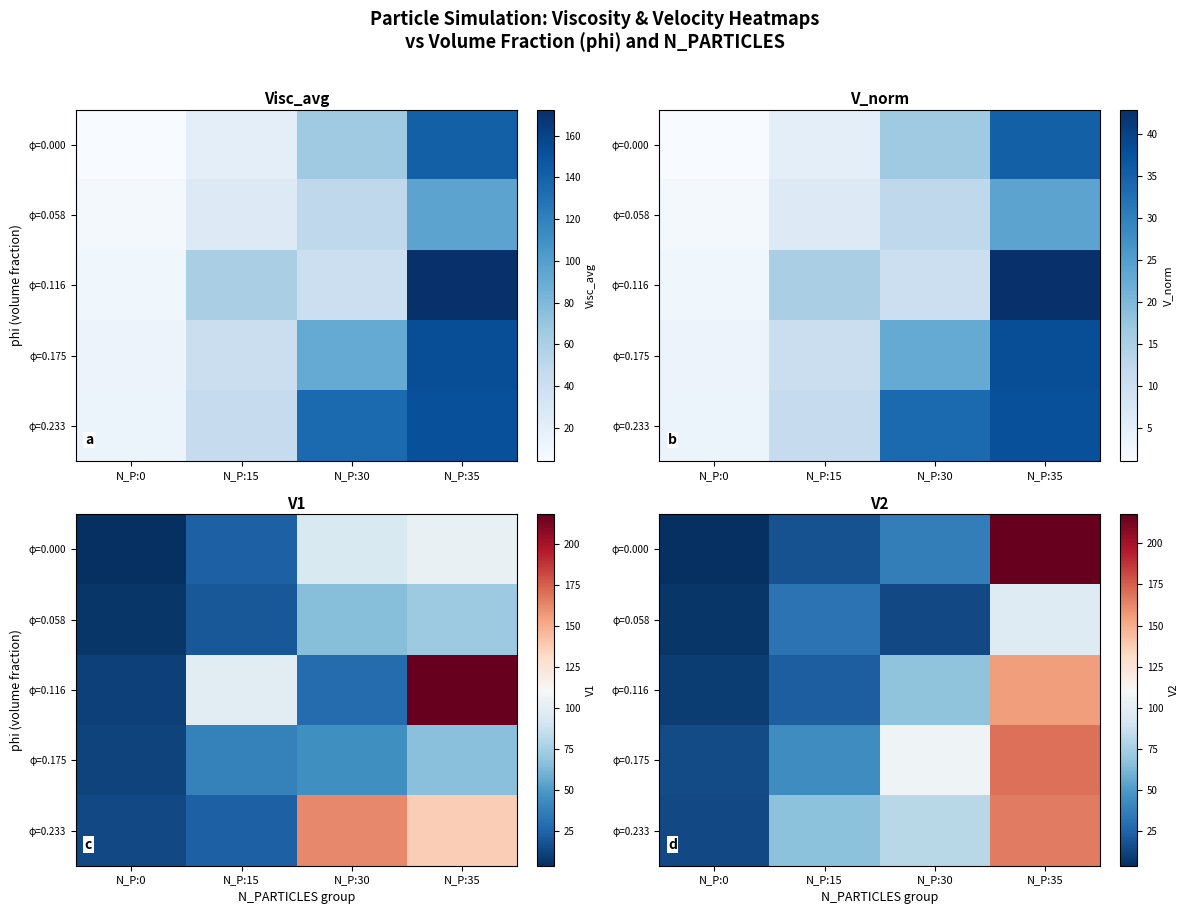

What is the total value across all series at N_P:30?

305.7